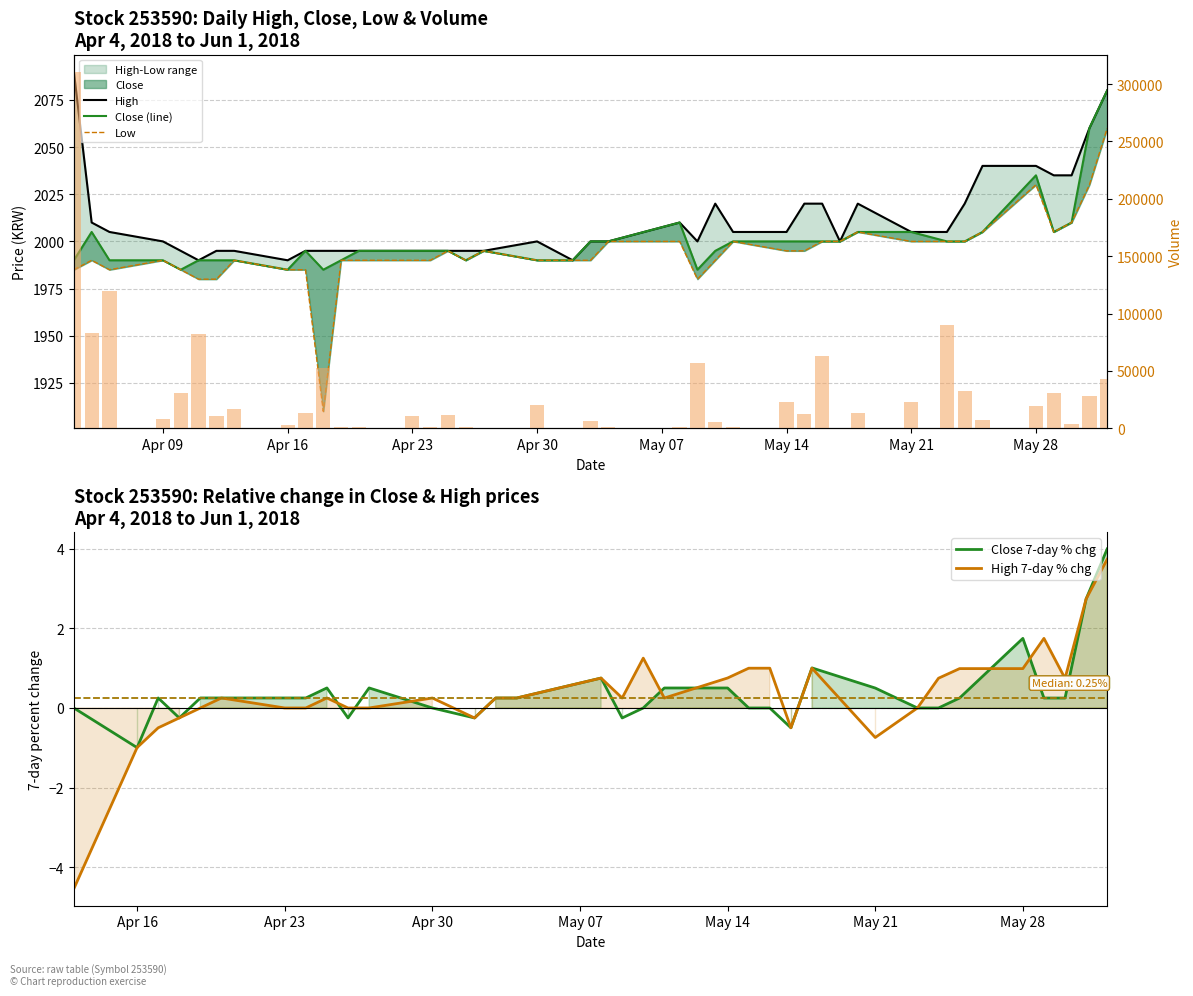

What position from the right is 2018-04-13?

33